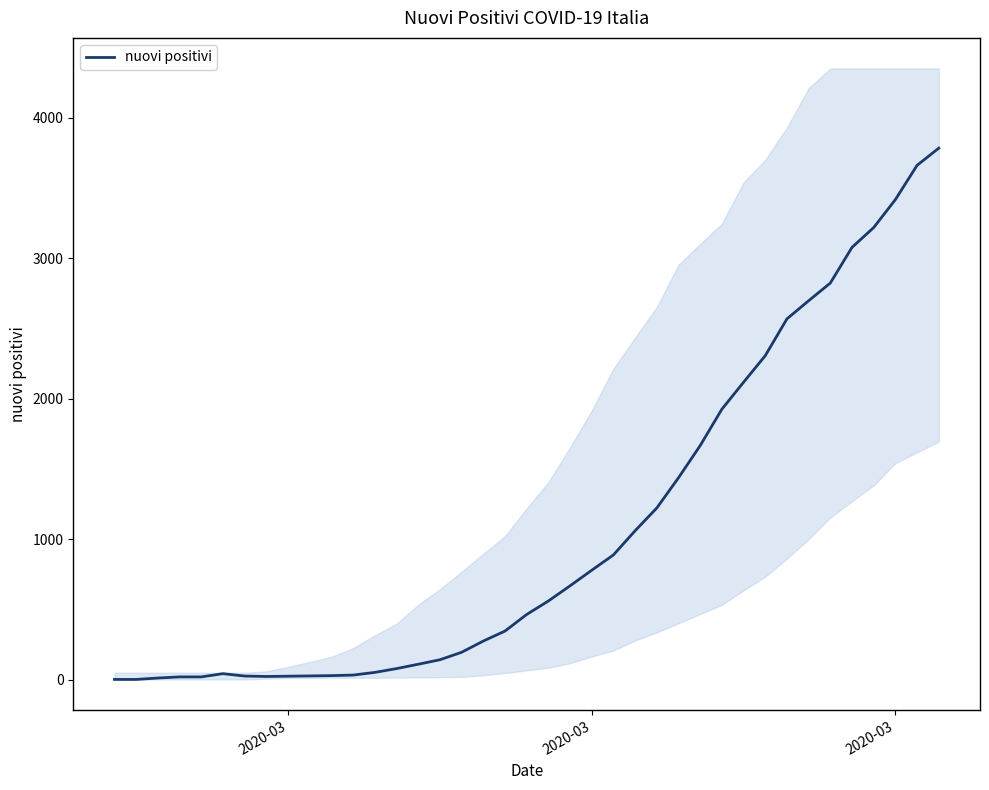

Read the value at 2020-03.

24